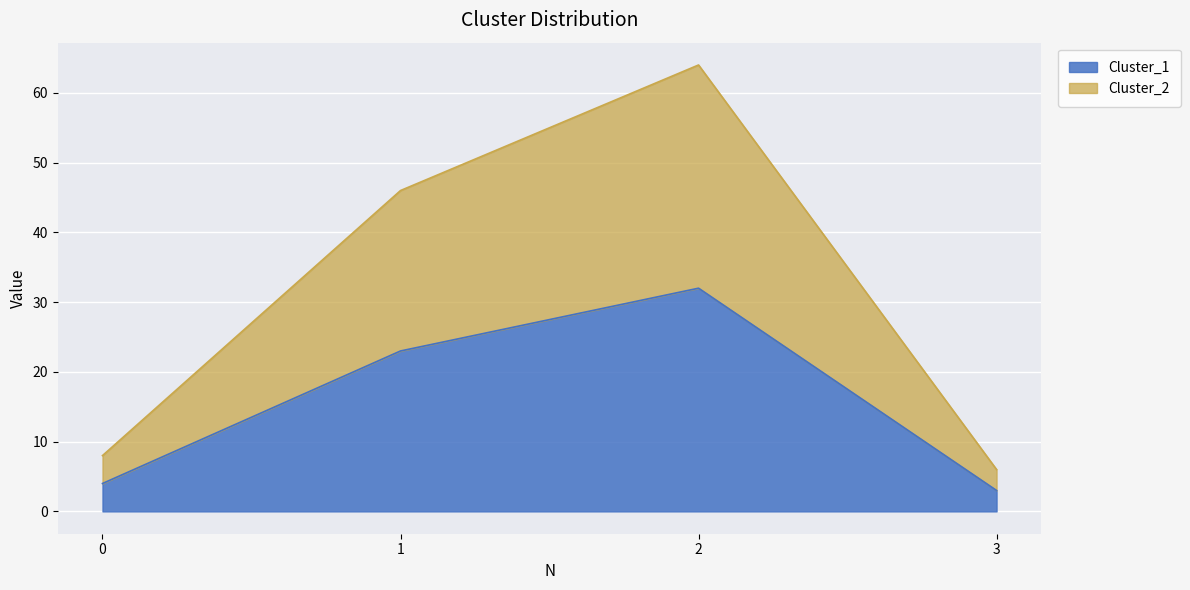

List the series in order of their peak value, highest first.

Cluster_2, Cluster_1